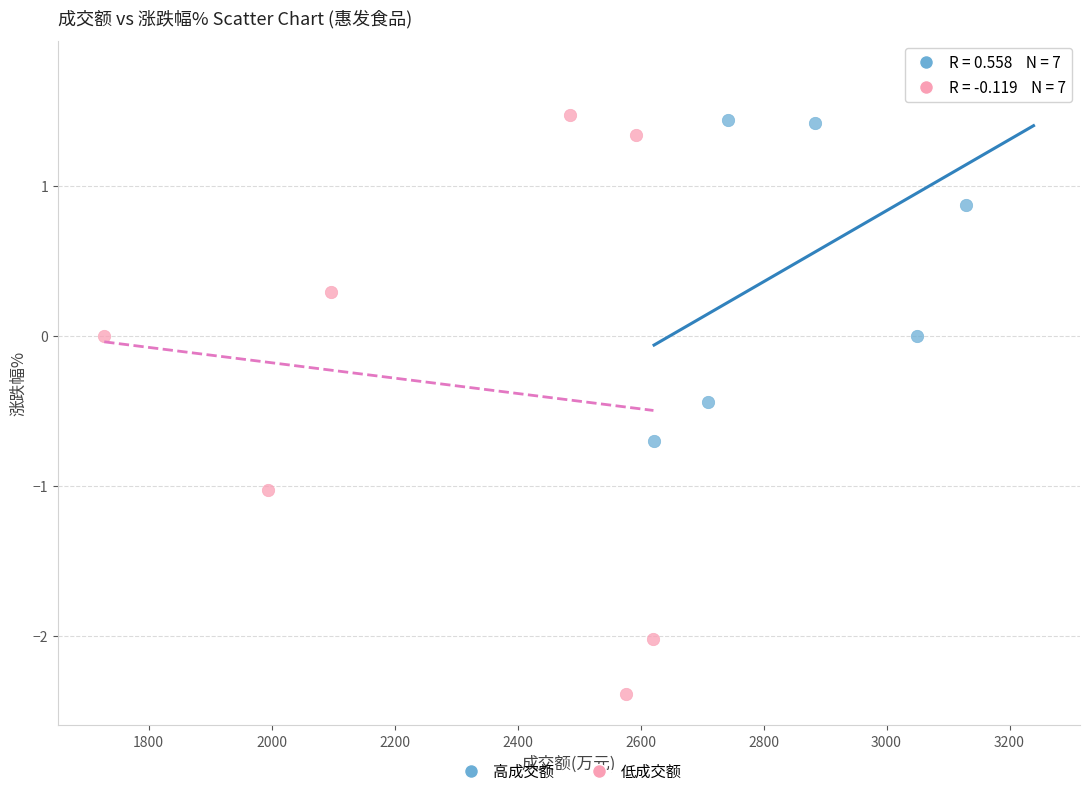

Which series has the widest spread of Y values?

低成交额